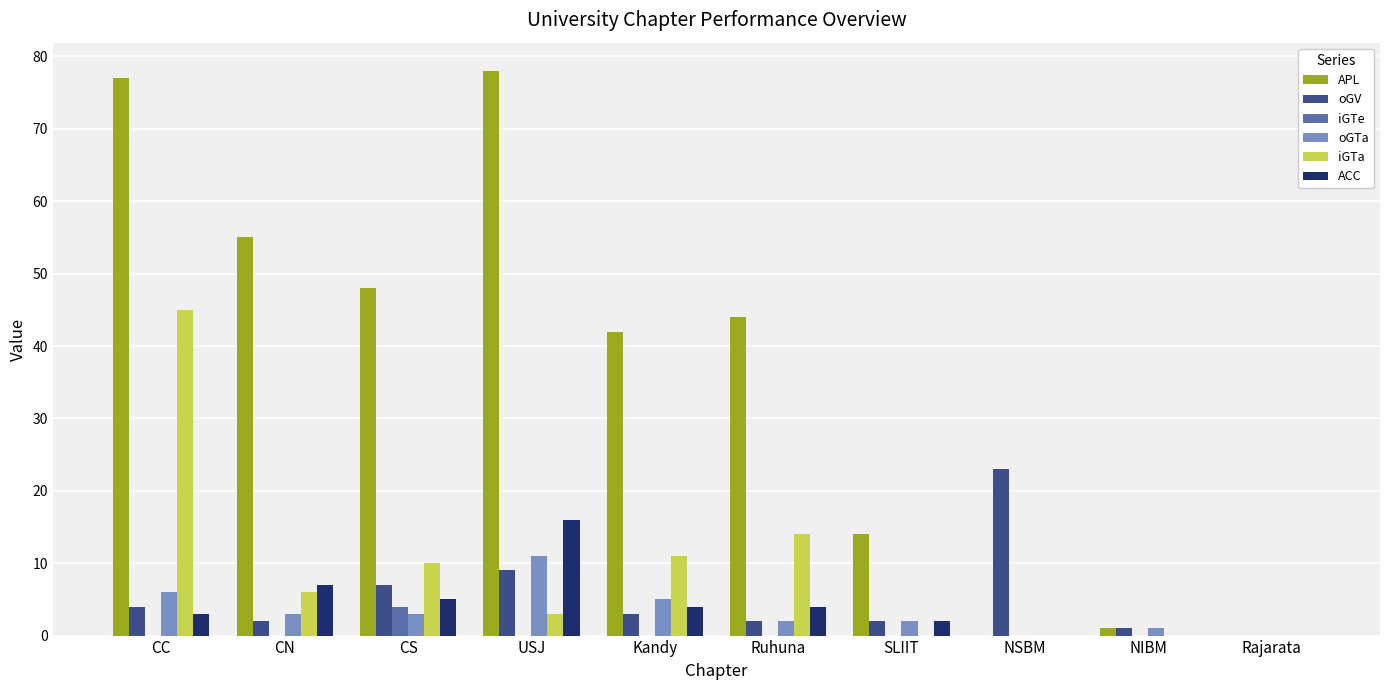

Count the number of categories in the chart.

10